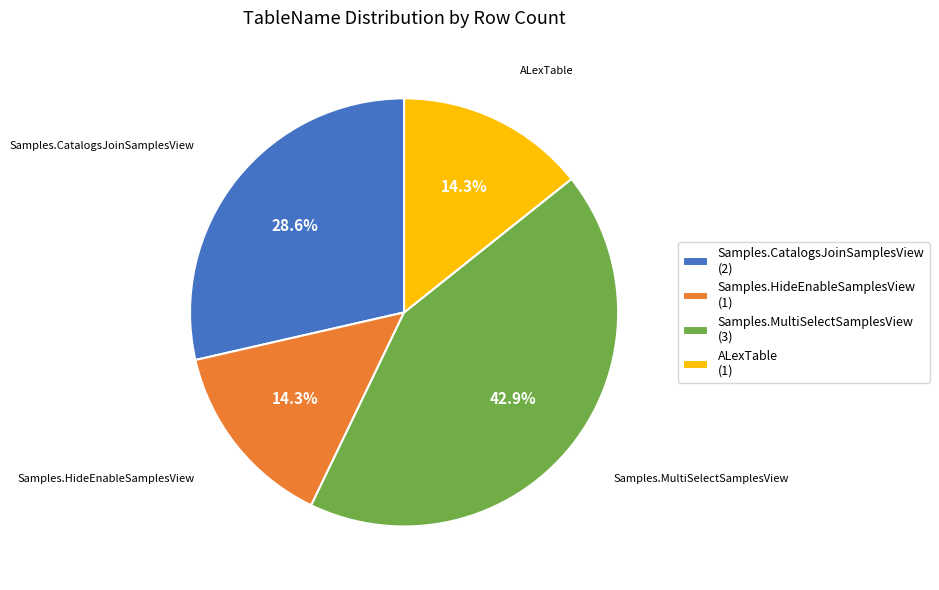

What percentage is the Samples.MultiSelectSamplesView slice, to the nearest percent?

43%